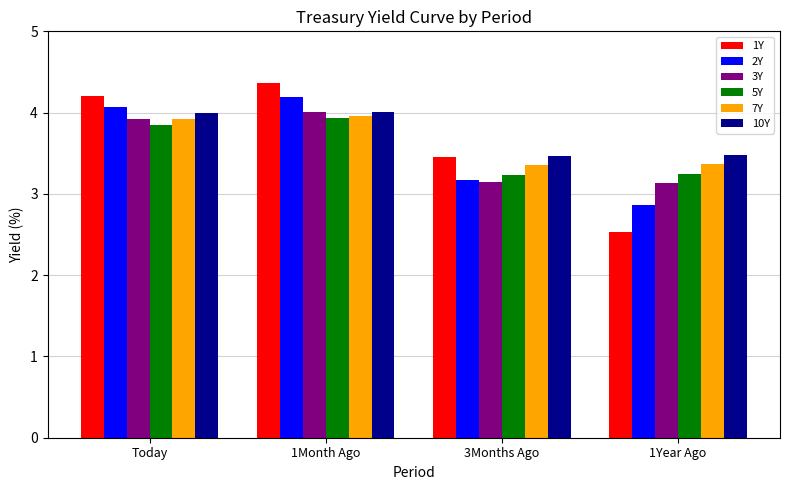

Read the 10Y value at 1Month Ago.

4.0